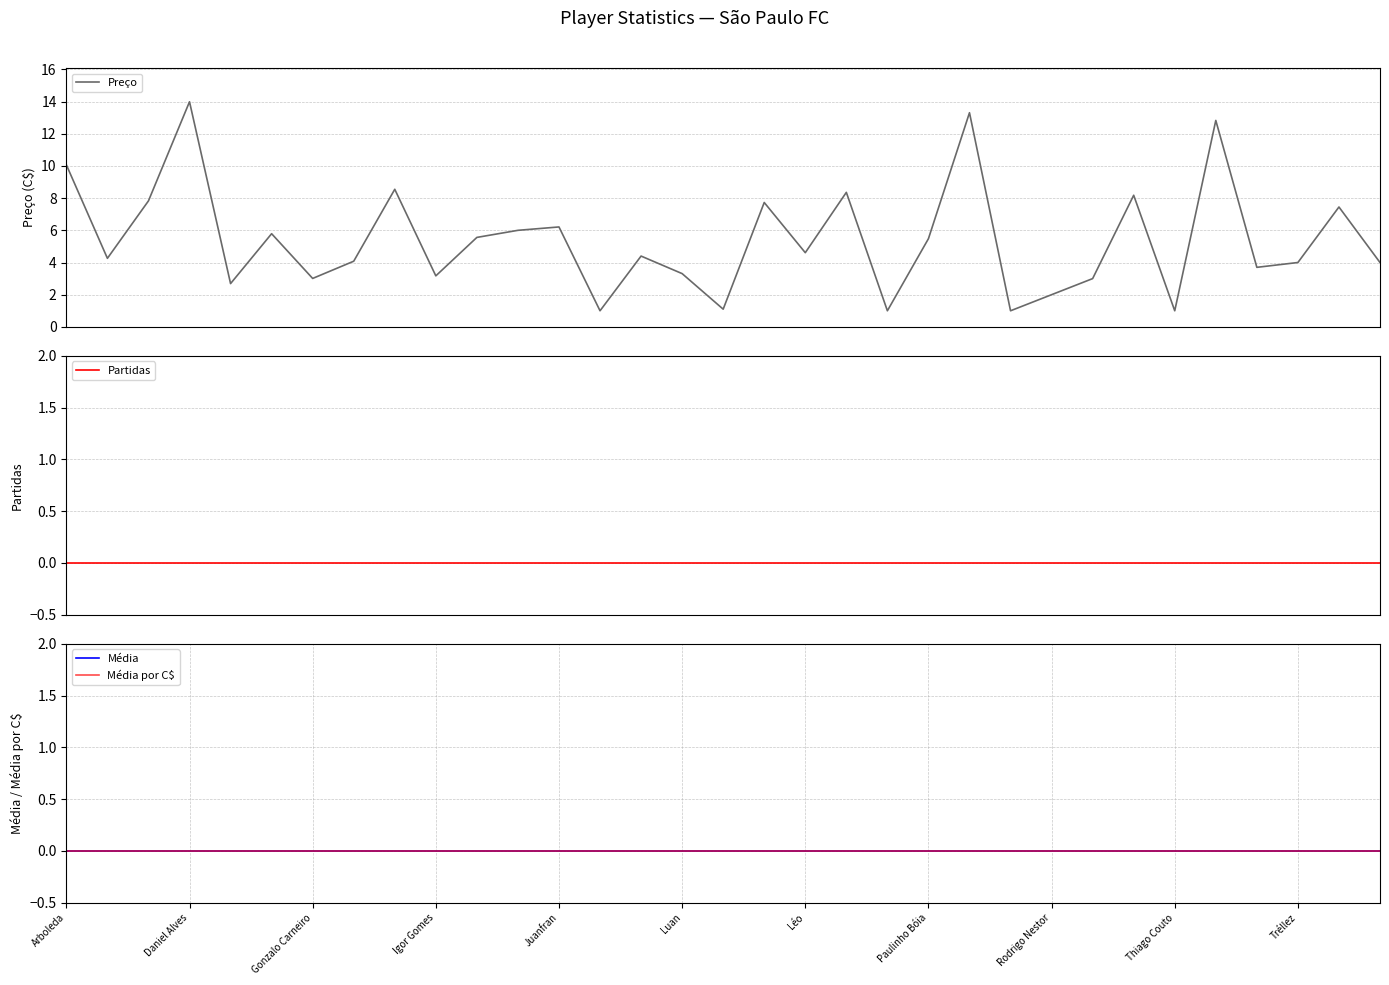

What is the value of the Preço point at the 17th from the left?

1.1